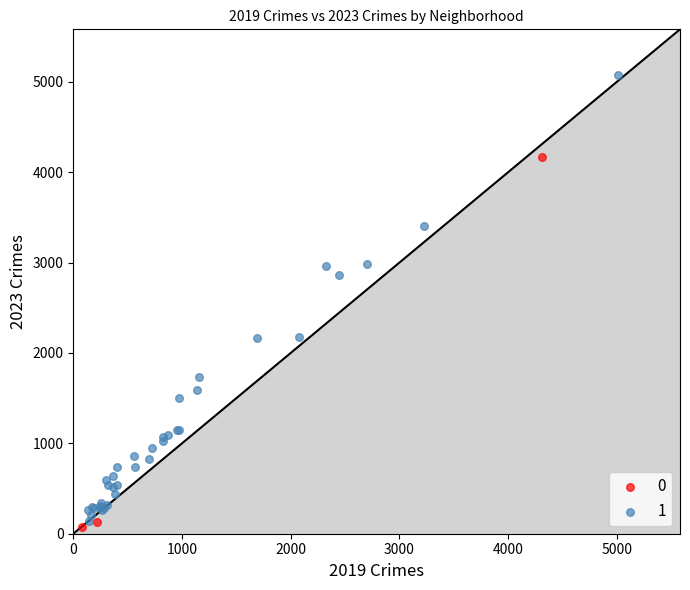

What are all the series names shown in the legend?

0, 1